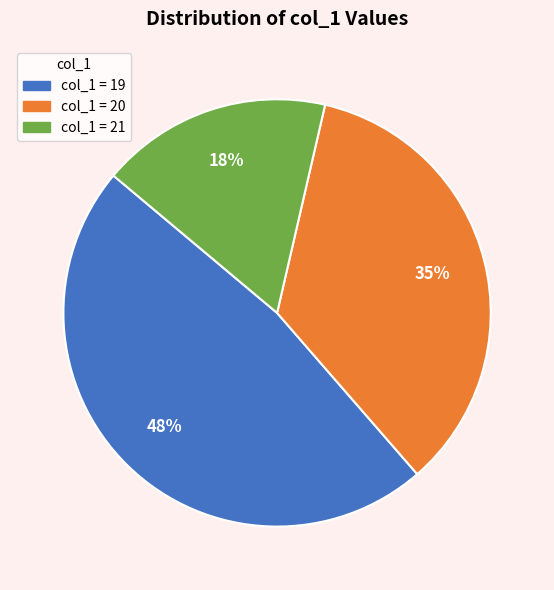

Does any single category account for the majority?

No